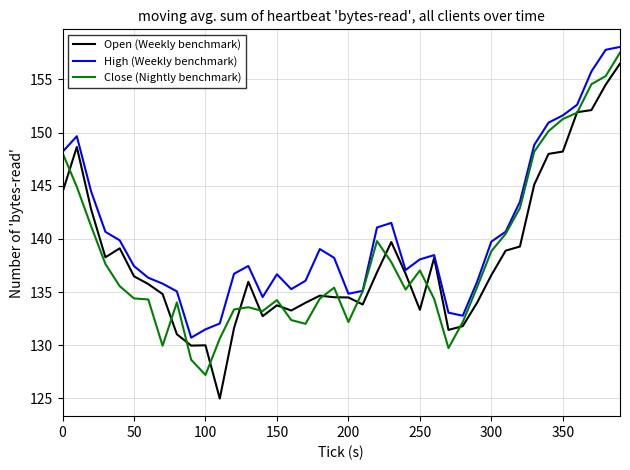

What is the smallest value displayed?

125.0